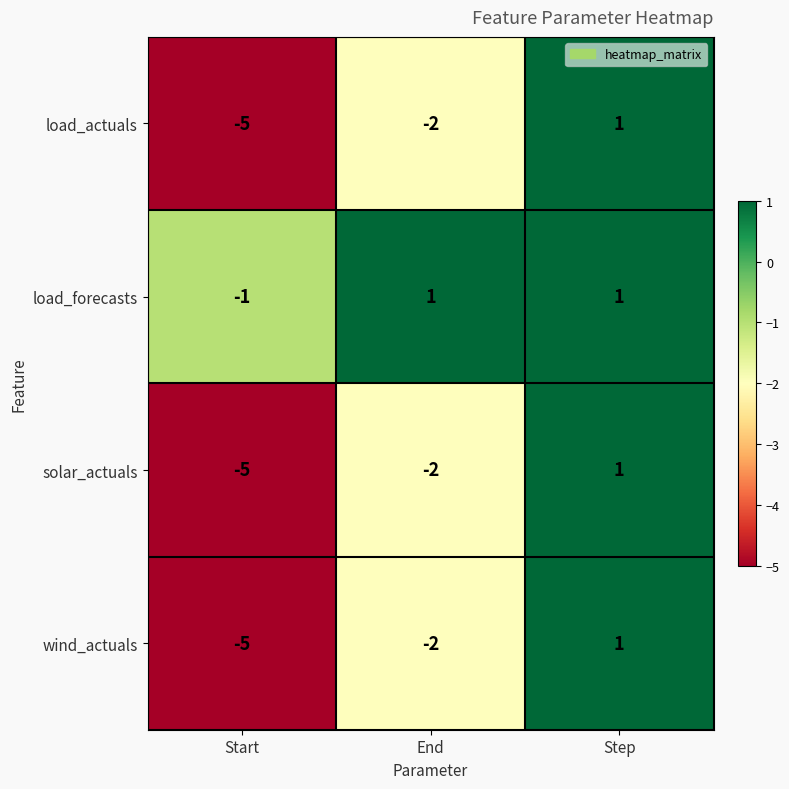

The value of load_forecasts at Start is 0. True or false?

False